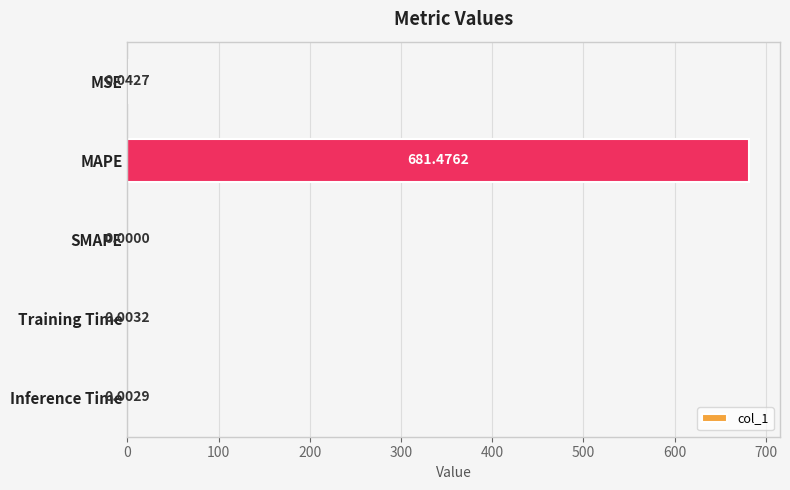

What is the sum of all values?

681.5